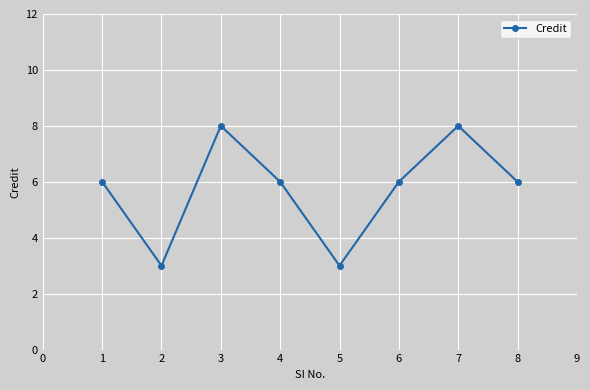

What is the sum of the values at 2 and 5?

6